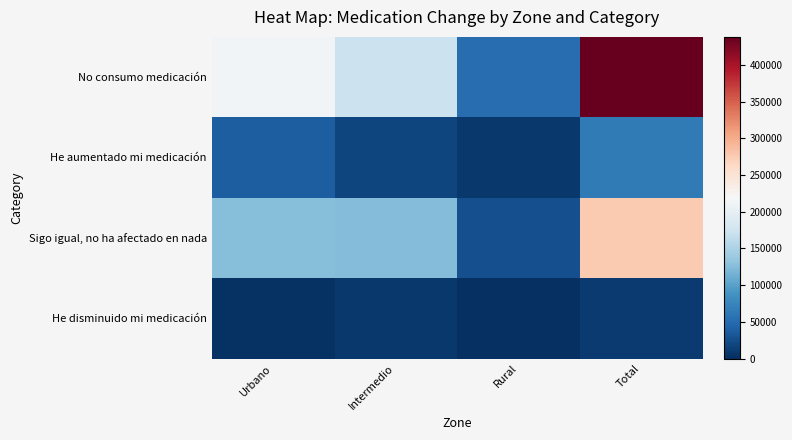

Which series changed the most between Urbano and Rural?

No consumo medicación